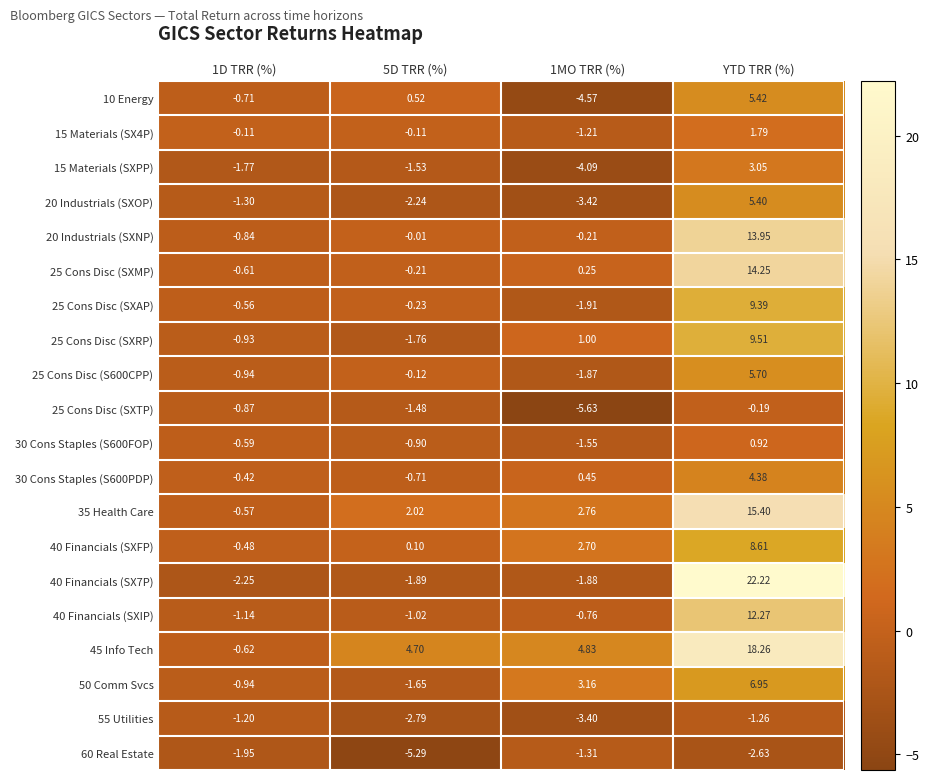

Where does the 30 Cons Staples (S600FOP) series first go above 0?

YTD TRR (%)